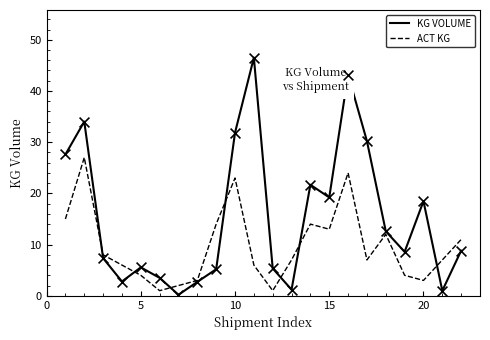

What is the maximum value for ACT KG?

27.0